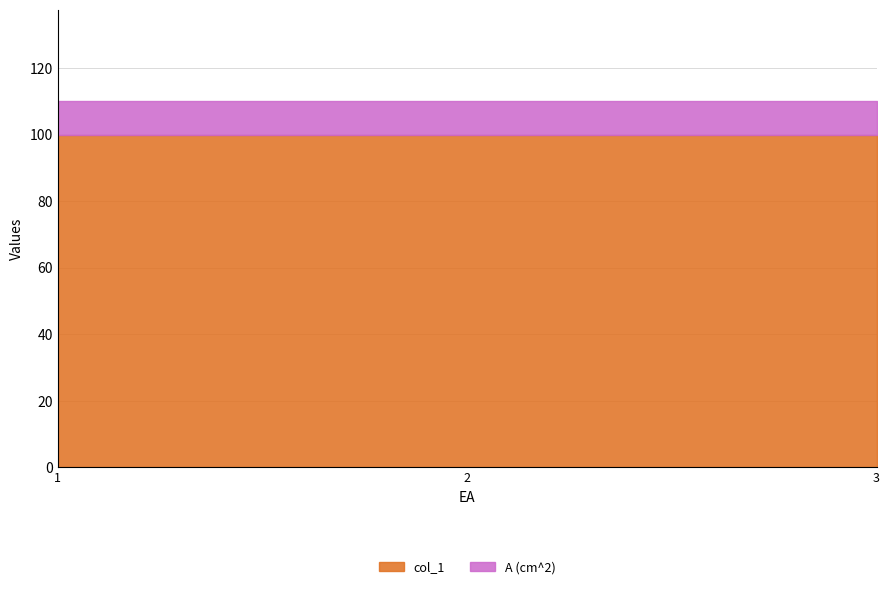

Reading right to left, what are all the values shown in this chart?

col_1: 3=100	2=100	1=100
A (cm^2): 3=10	2=10	1=10